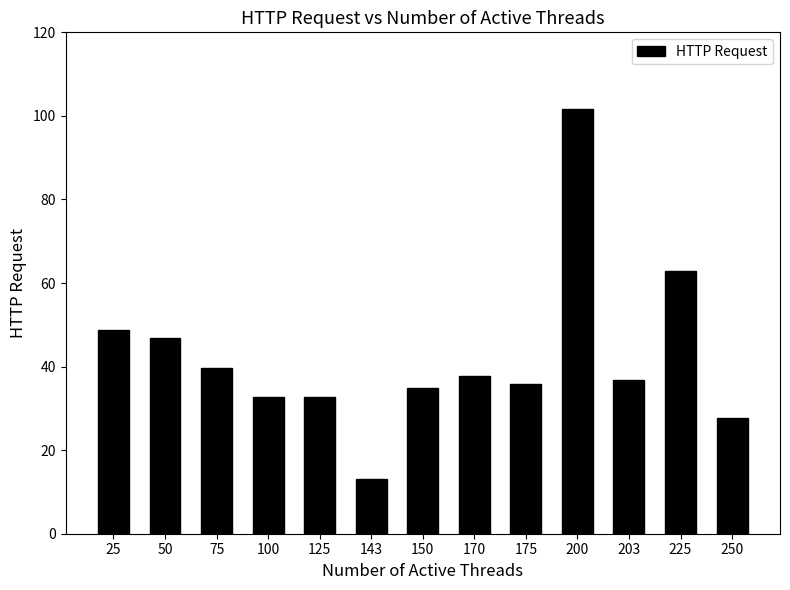

Where does the data first go above 36?

25